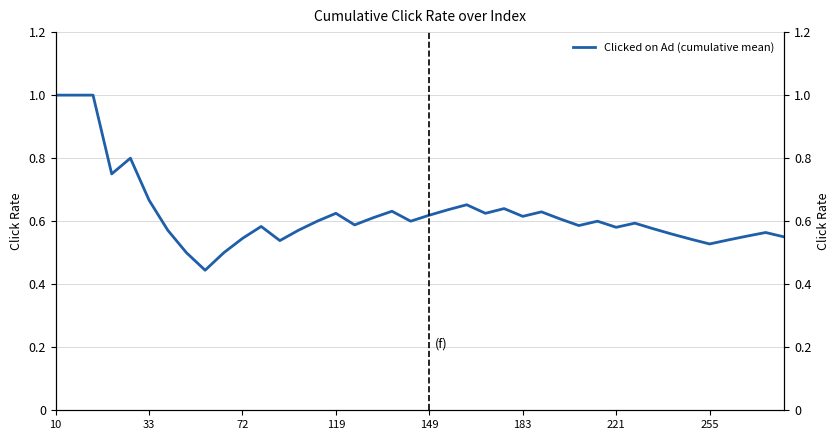

What is the difference between the second highest and minimum values?

0.6